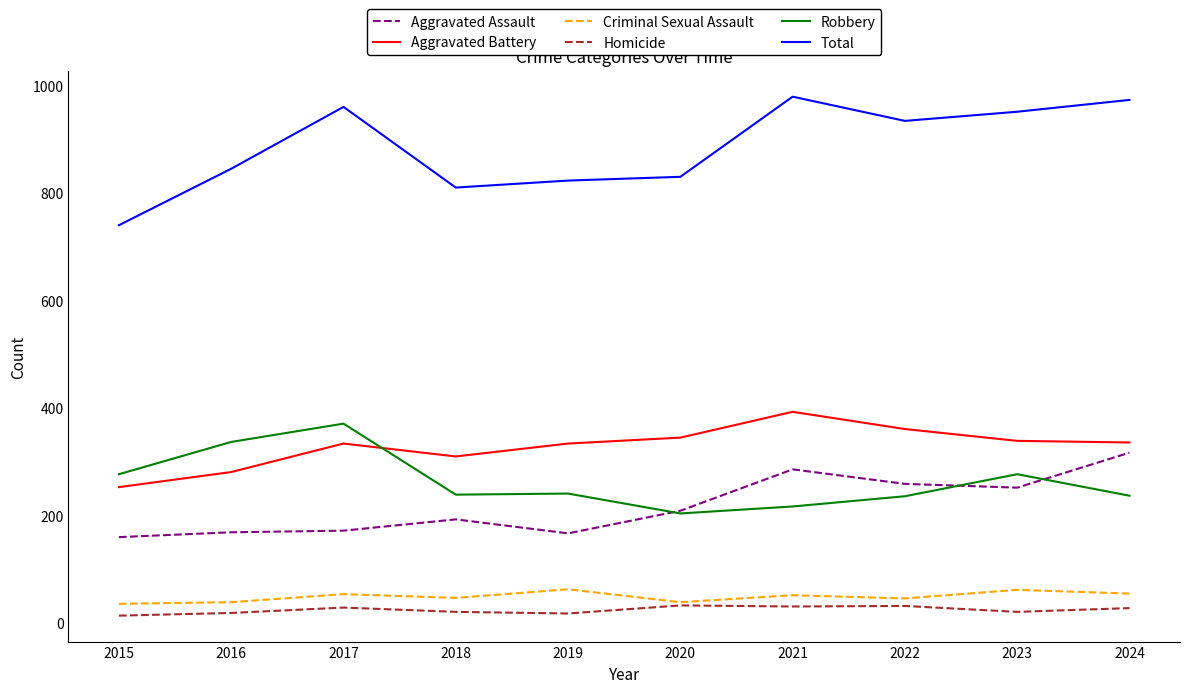

The Total series shows 1384 at 2021. True or false?

False